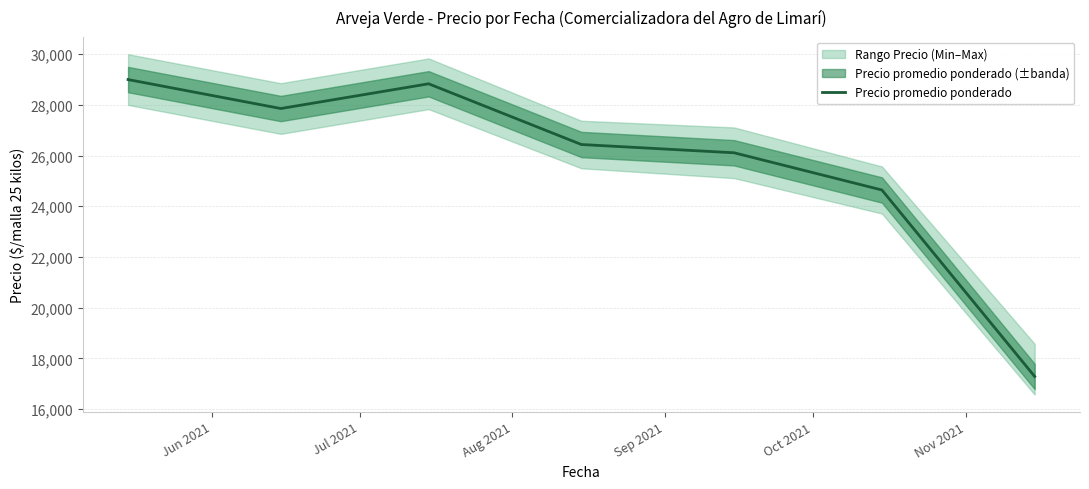

What is the maximum value for Precio promedio ponderado?

29000.0